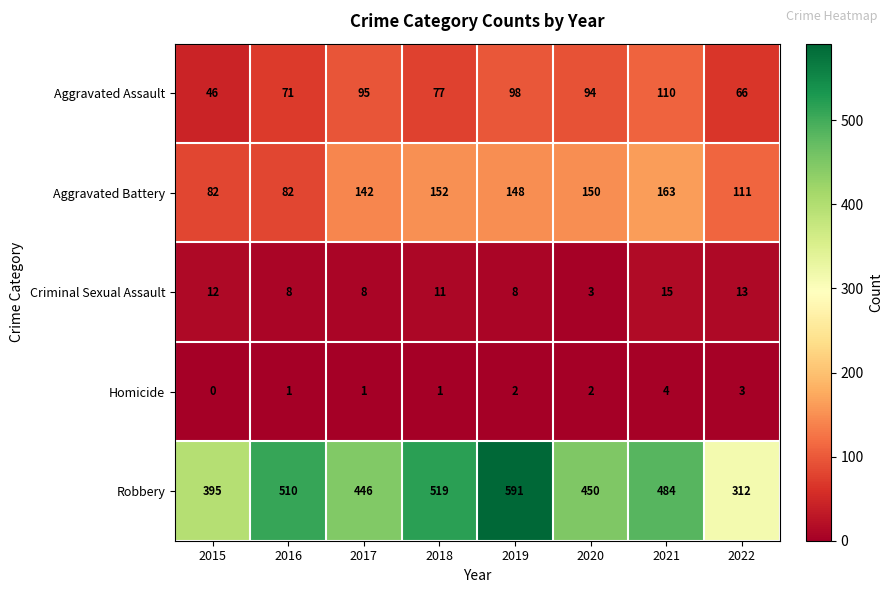

What is the difference between the maximum and second lowest values in the Homicide series?

3